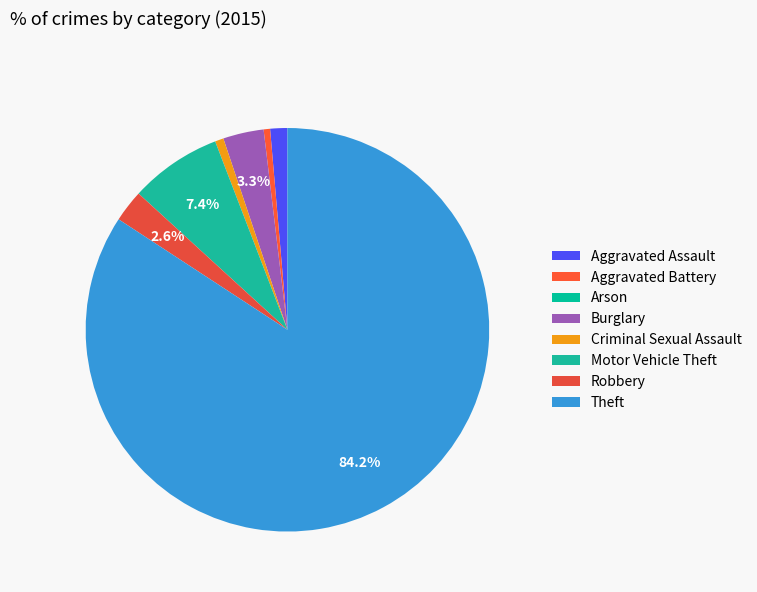

How many slices are in this pie chart?

8